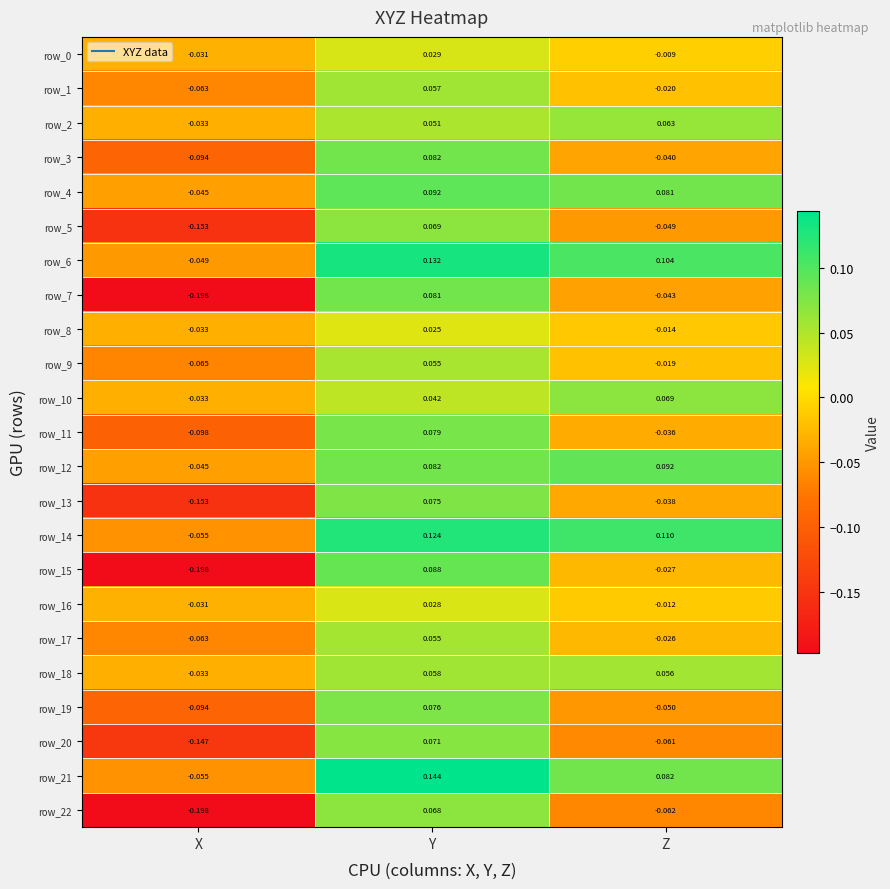

Which category has the highest value in the row_16 series?

Y